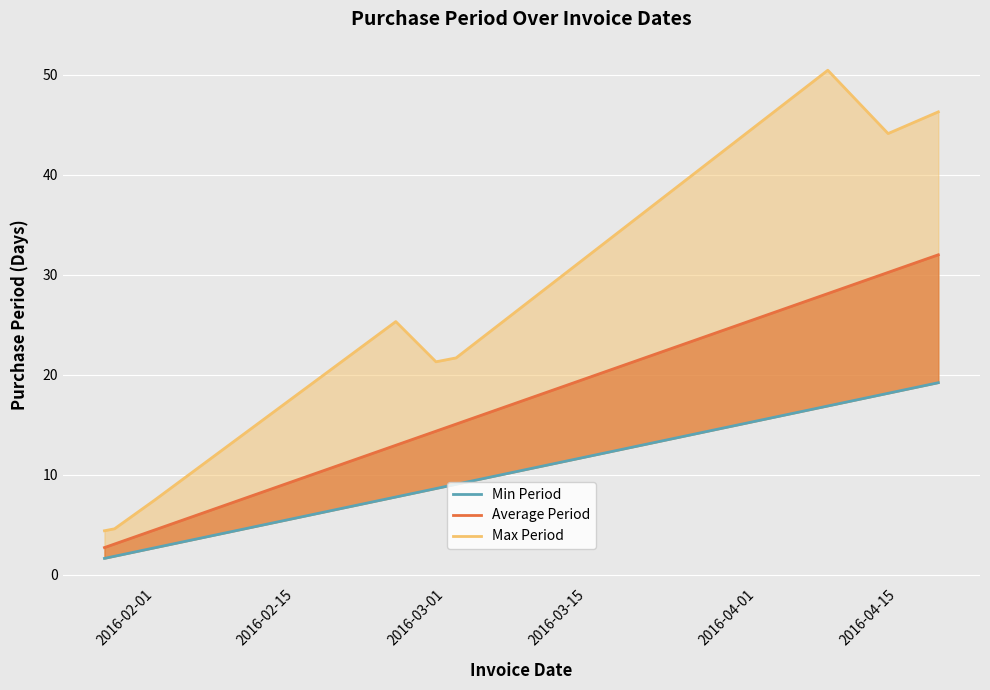

Which series has the largest range (max minus min)?

Max Period